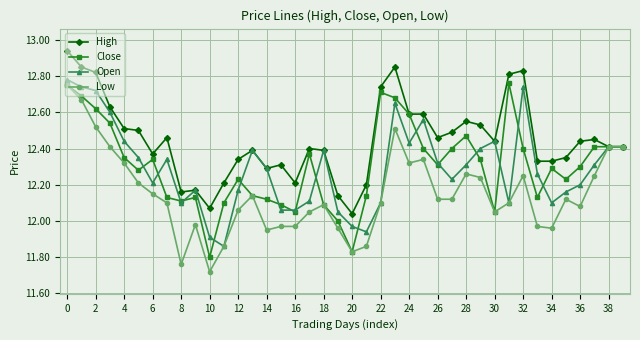

Which series has the largest total across all categories?

High